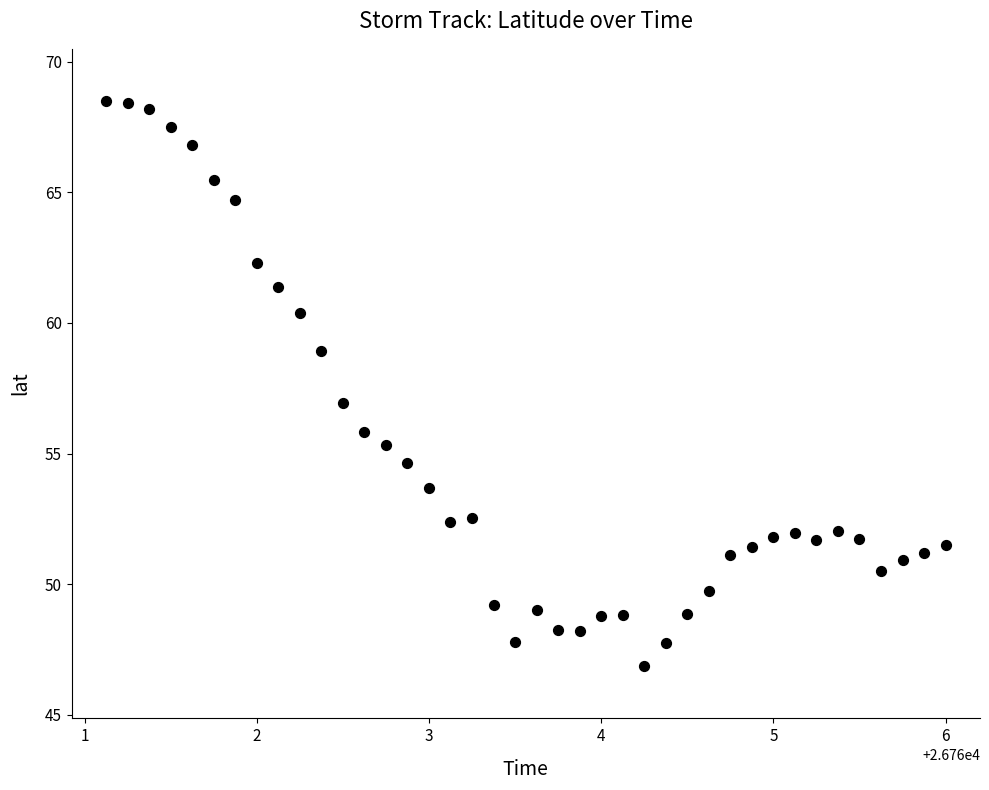

What is the range of X values (max minus min)?

4.9